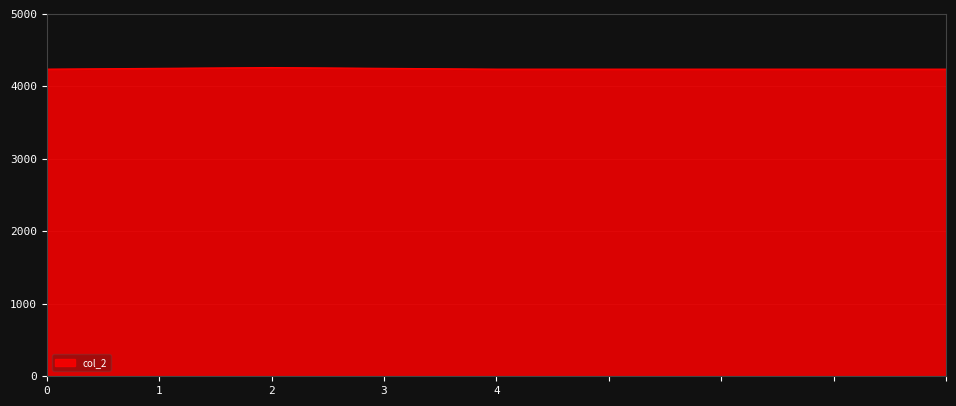

What is the minimum value shown in the chart?

4238